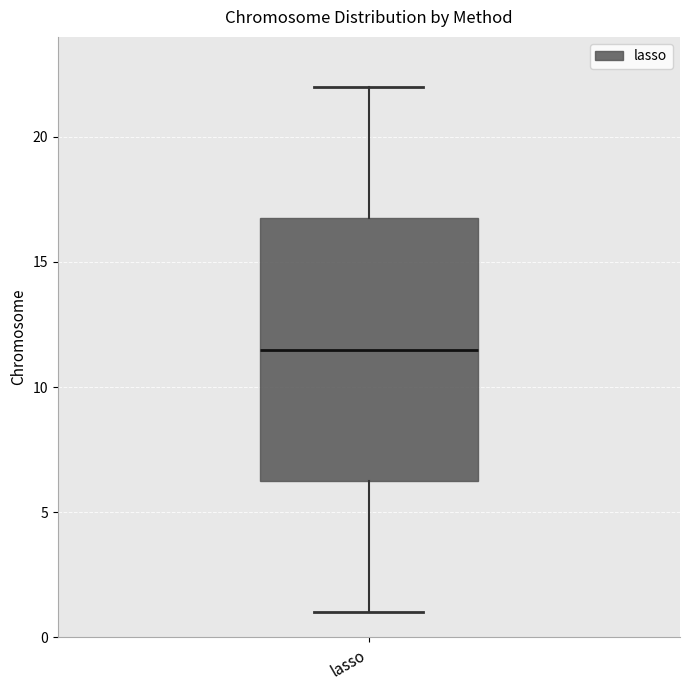

Read this box plot against the y-axis: the position of the median line, the range covered by the box, and the ends of both whiskers. The values are not printed on the chart, so give them approximately, as read against the axis.

median 11.5, box 6.5 to 17.0, whiskers 1.0 to 22.0